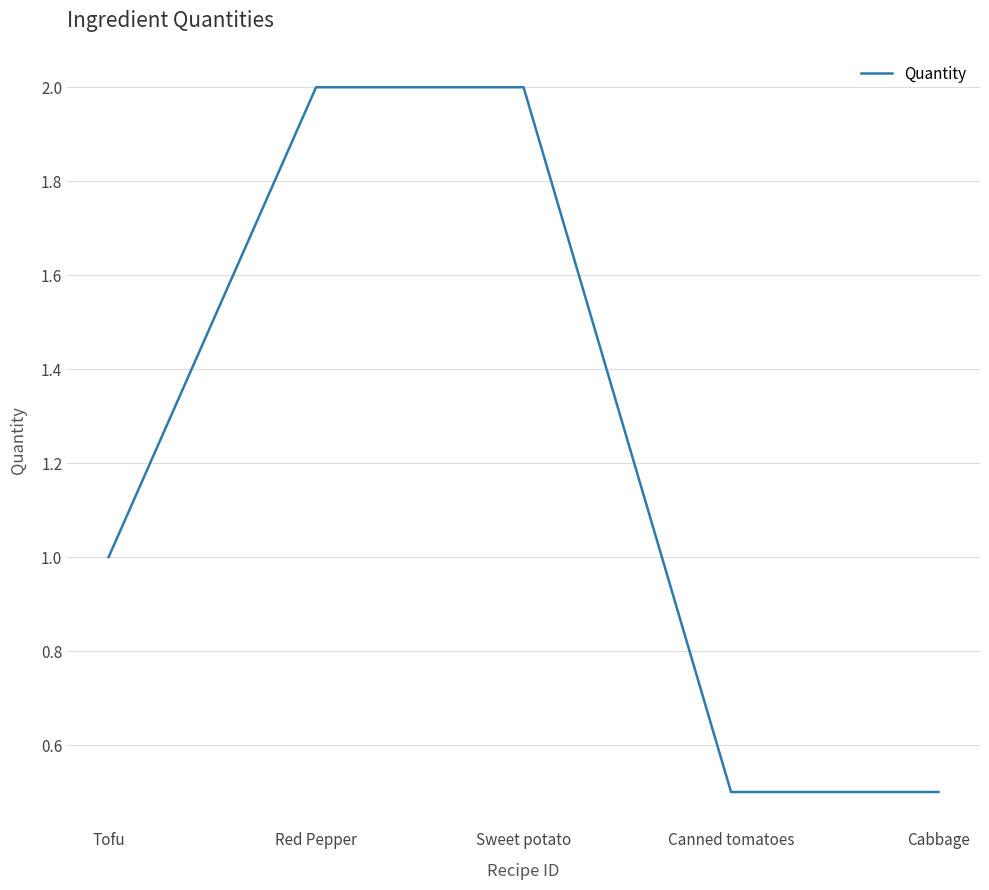

What is the approximate value at Canned tomatoes?

0.5